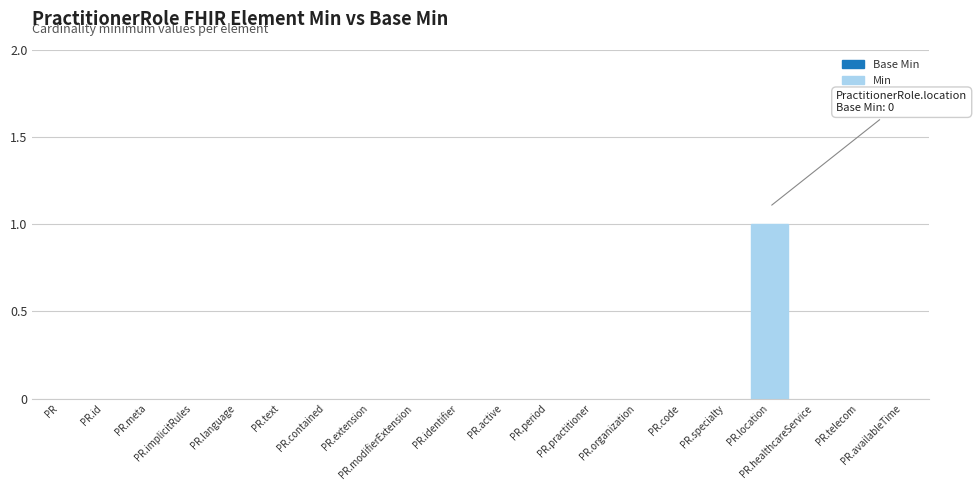

What is the label of the 5th bar from the left?

PR.language